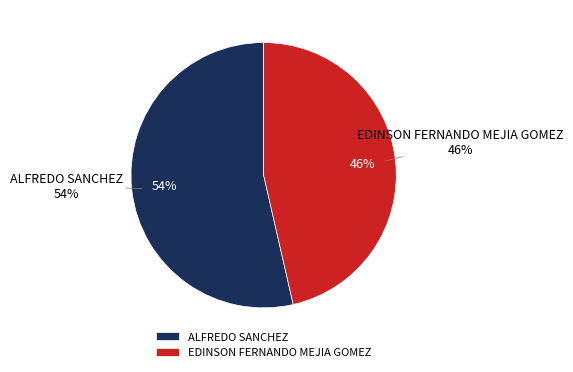

What percentage is the EDINSON FERNANDO MEJIA GOMEZ slice, to the nearest percent?

46%